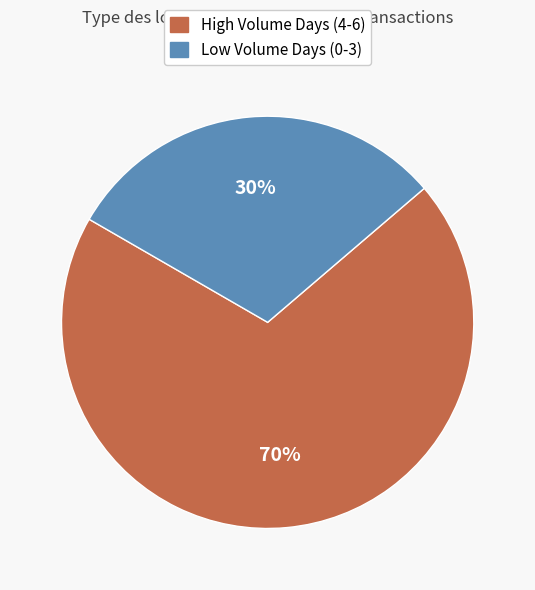

To the nearest percent, what is the average slice percentage?

50%